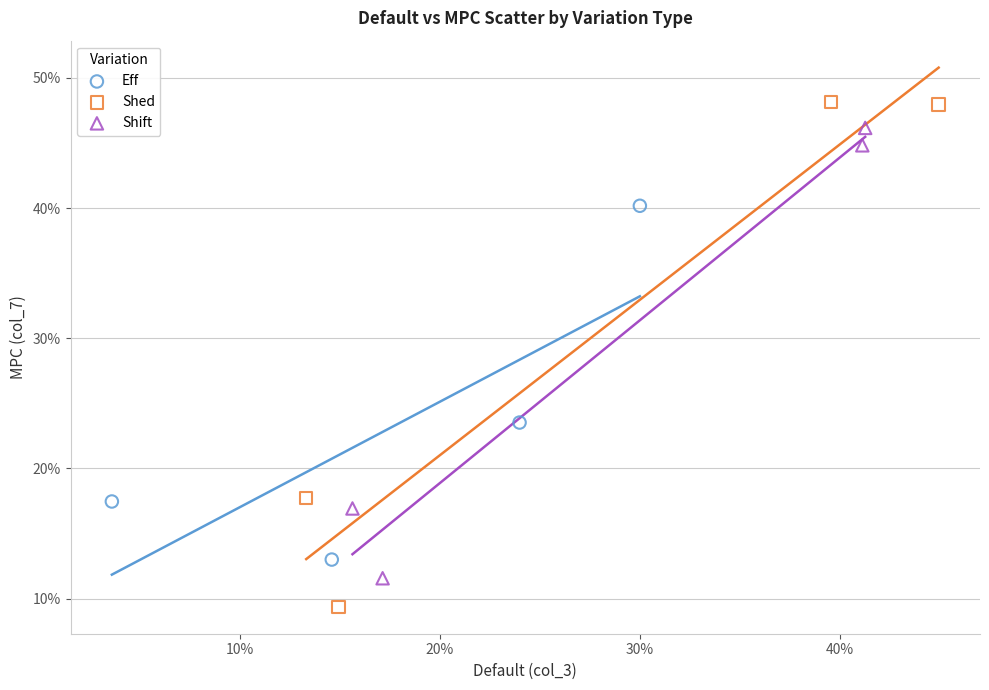

Which series contains the lowest Y value?

Shed